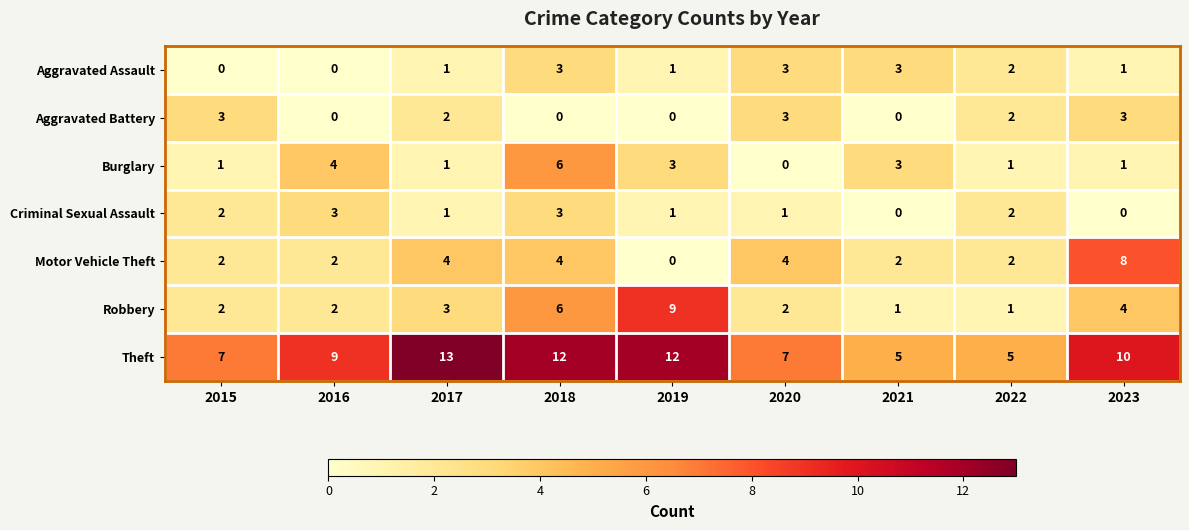

Which label corresponds to the largest value in the chart?

2017